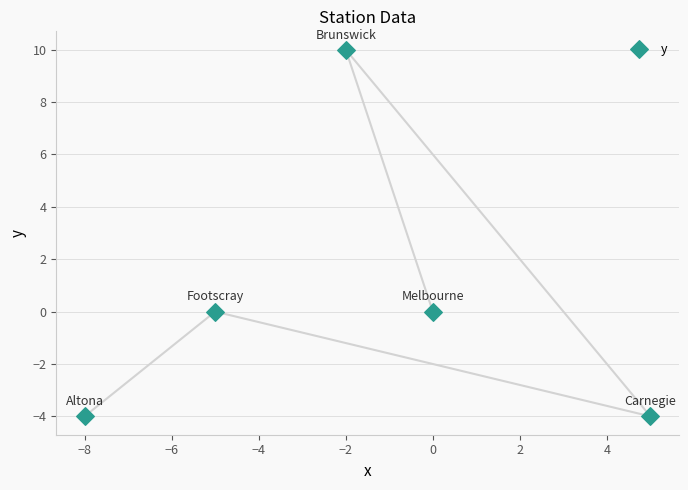

What is the range of Y values (max minus min)?

14